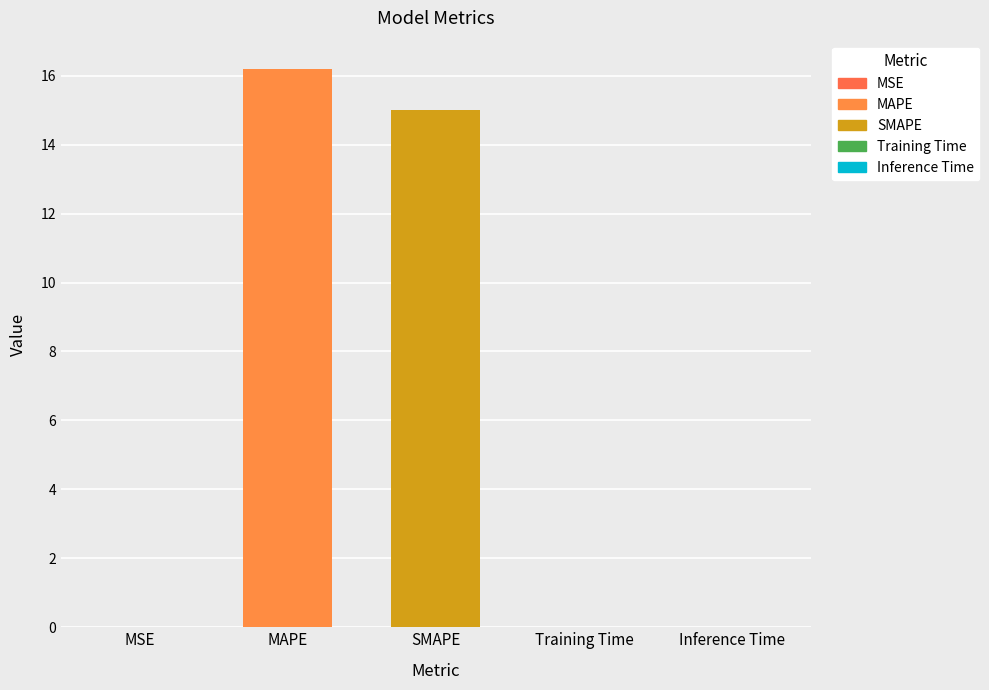

What is the difference between the second highest and second lowest values?

15.0